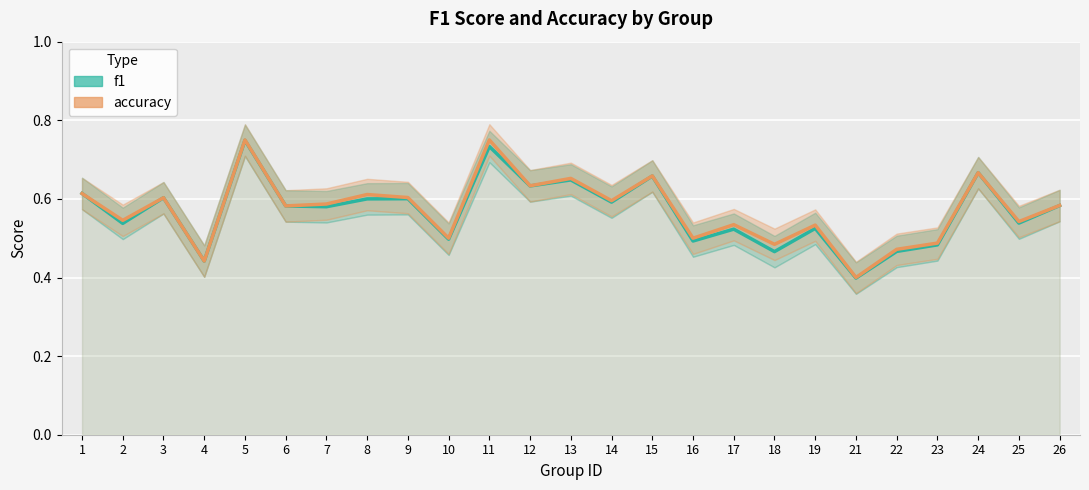

The accuracy series shows 0.4 at 24. True or false?

False